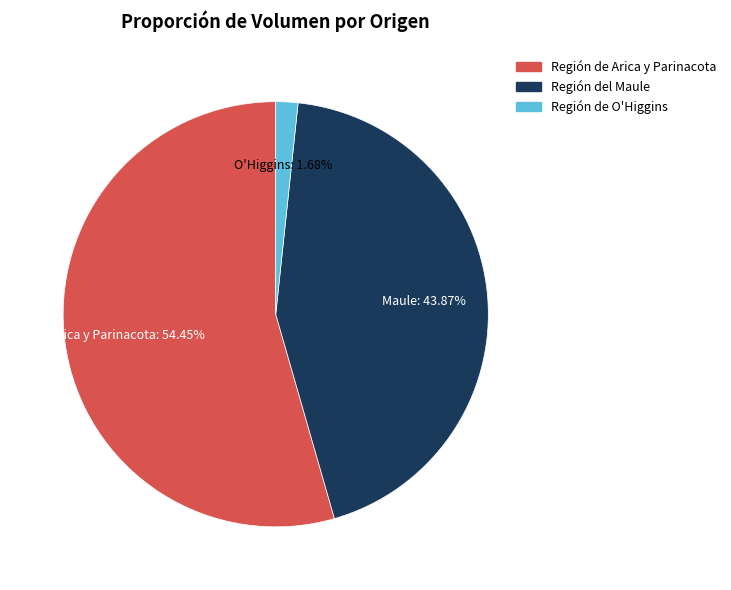

Which category has the smallest portion of the pie?

Región de O'Higgins